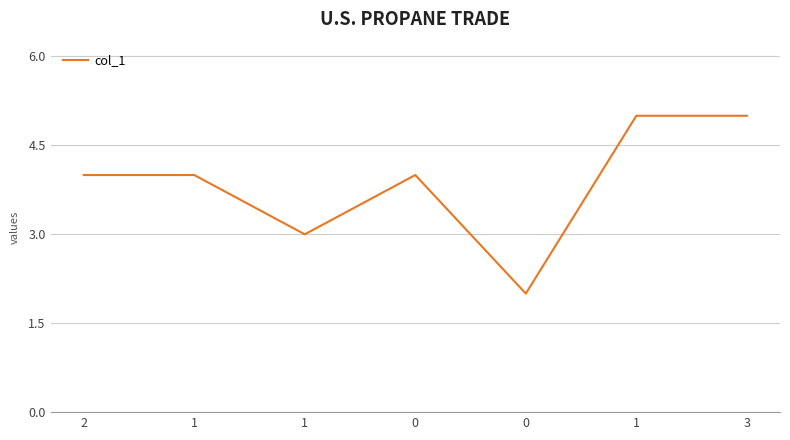

What is the ratio of the value at 3 to the value at 1?

1.7